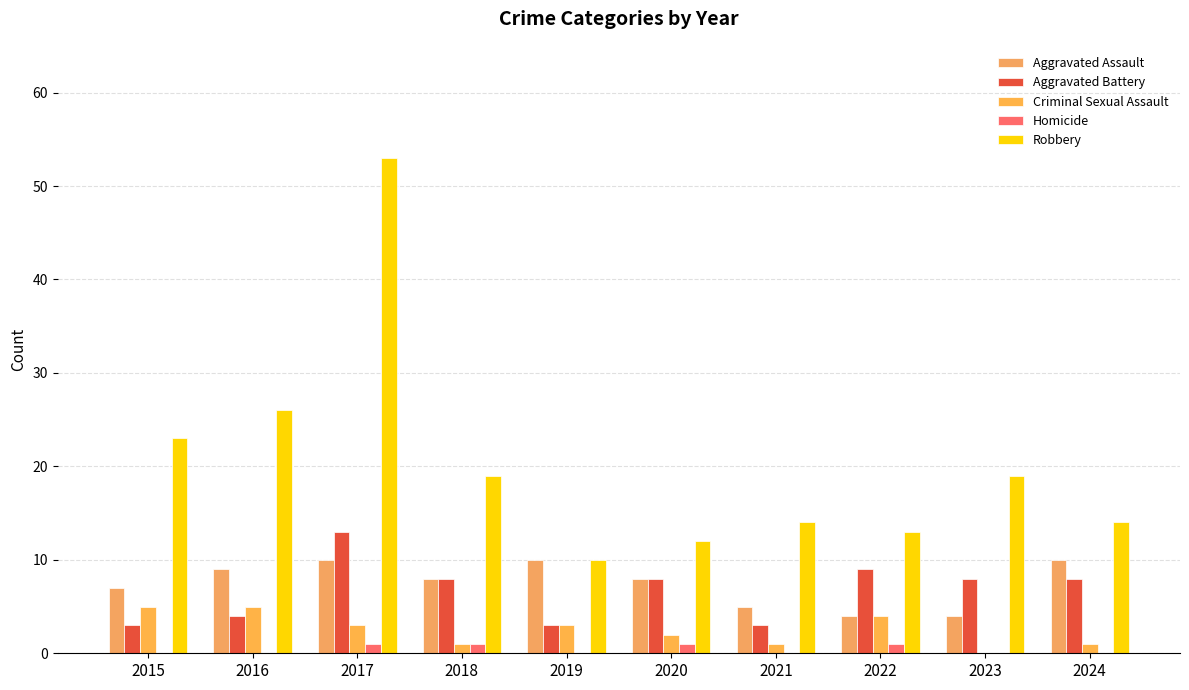

What is the highest value of the Homicide series?

1